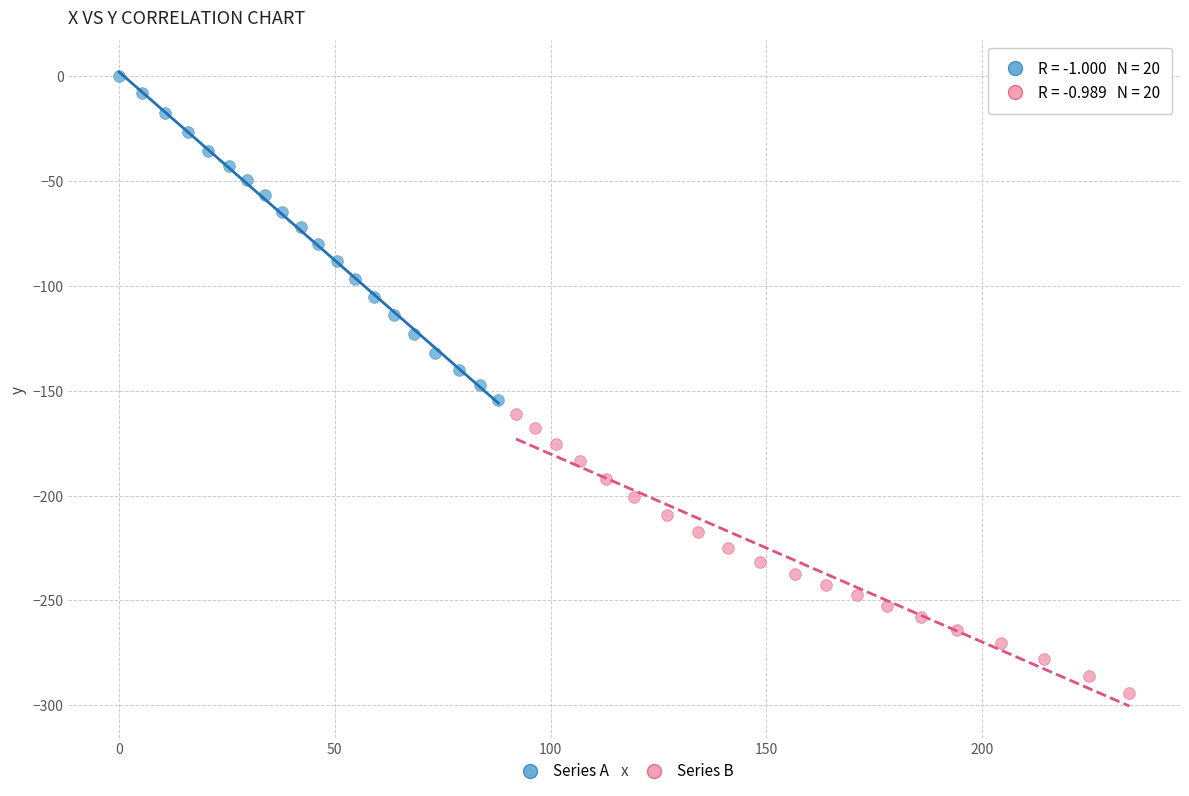

Which series has the largest Y range (max minus min)?

Series A